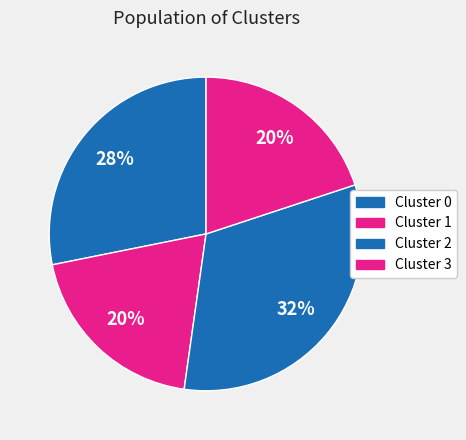

How many slices are in this pie chart?

4